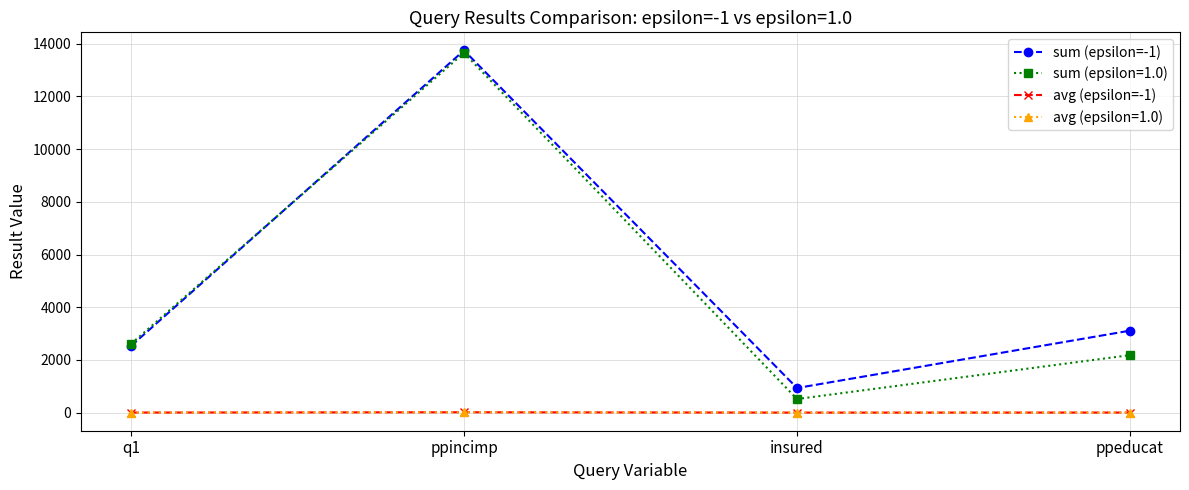

Which series has the largest total across all categories?

sum (epsilon=-1)